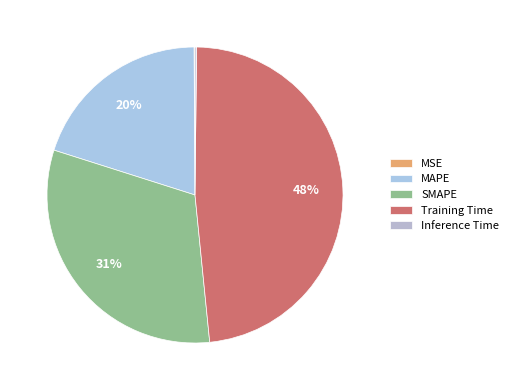

The SMAPE slice represents 19% of the pie. True or false?

False